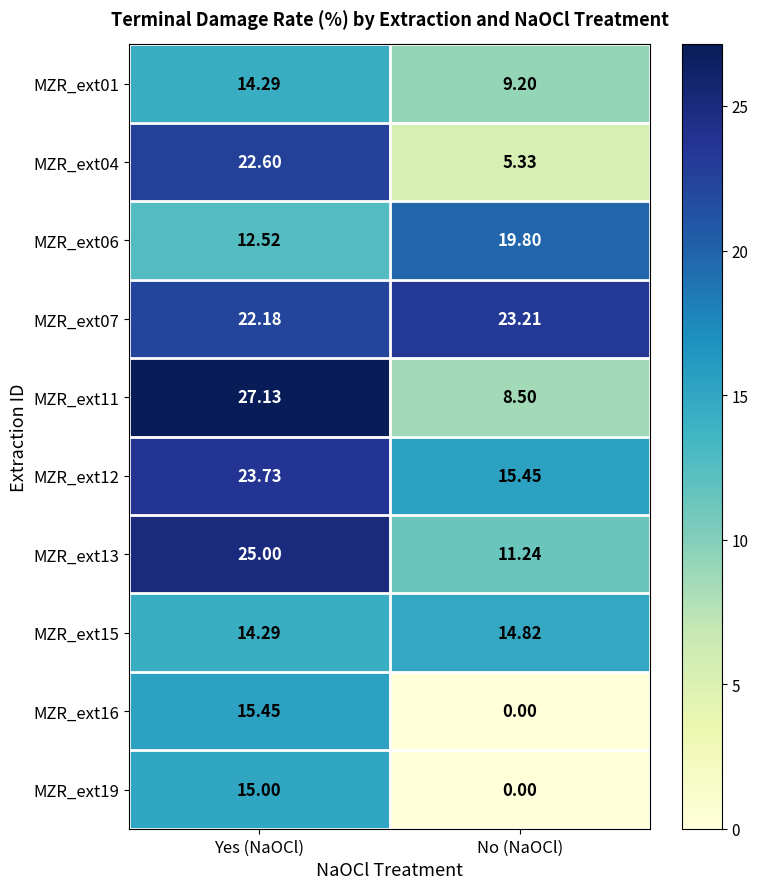

At which category is the sum across all series the highest?

Yes (NaOCl)